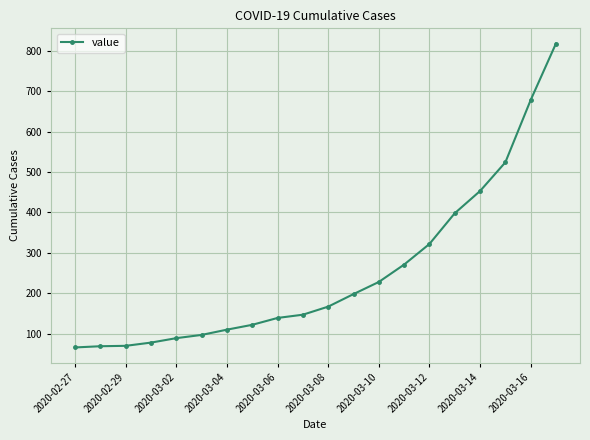

What is the minimum value shown in the chart?

66